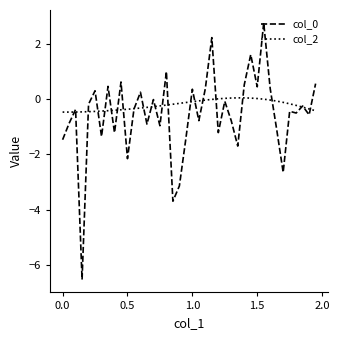

What is the maximum value for col_0?

2.8